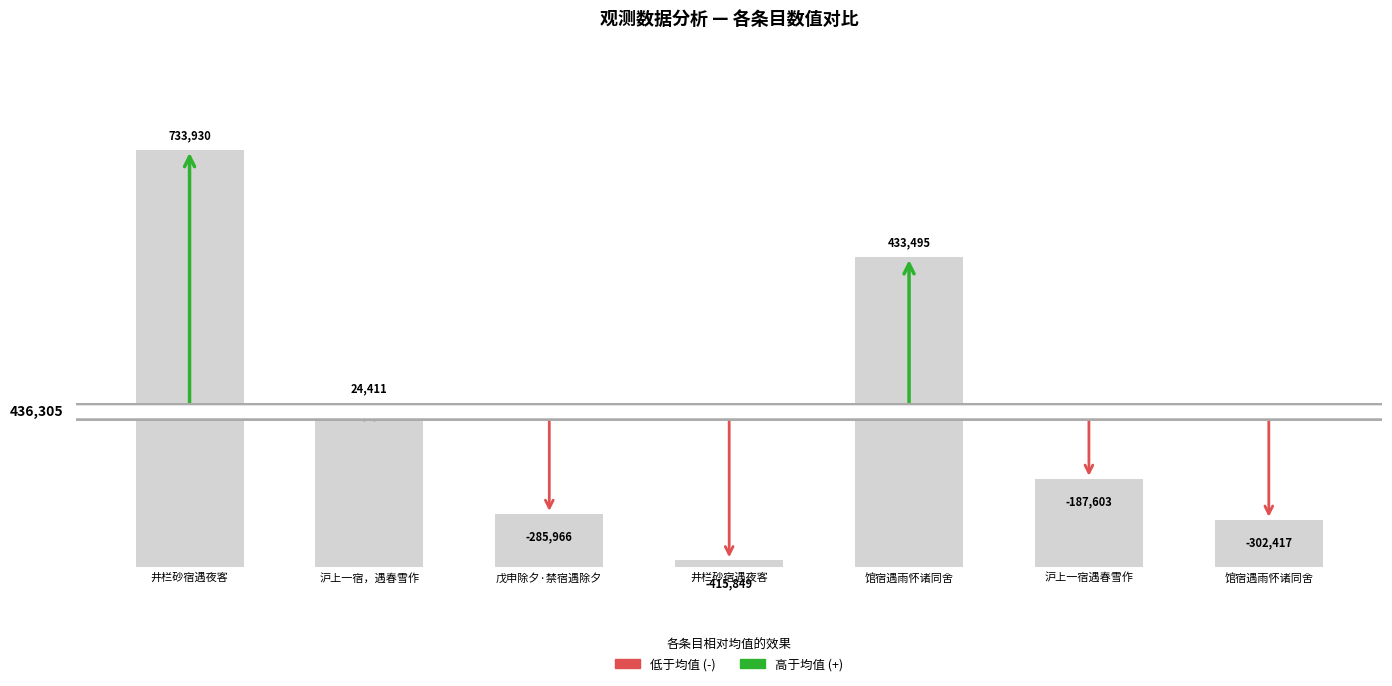

List the labels in order of value, smallest first.

井栏砂宿遇夜客, 馆宿遇雨怀诸同舍, 戊申除夕·禁宿遇除夕, 沪上一宿遇春雪作, 沪上一宿，遇春雪作, 馆宿遇雨怀诸同舍, 井栏砂宿遇夜客